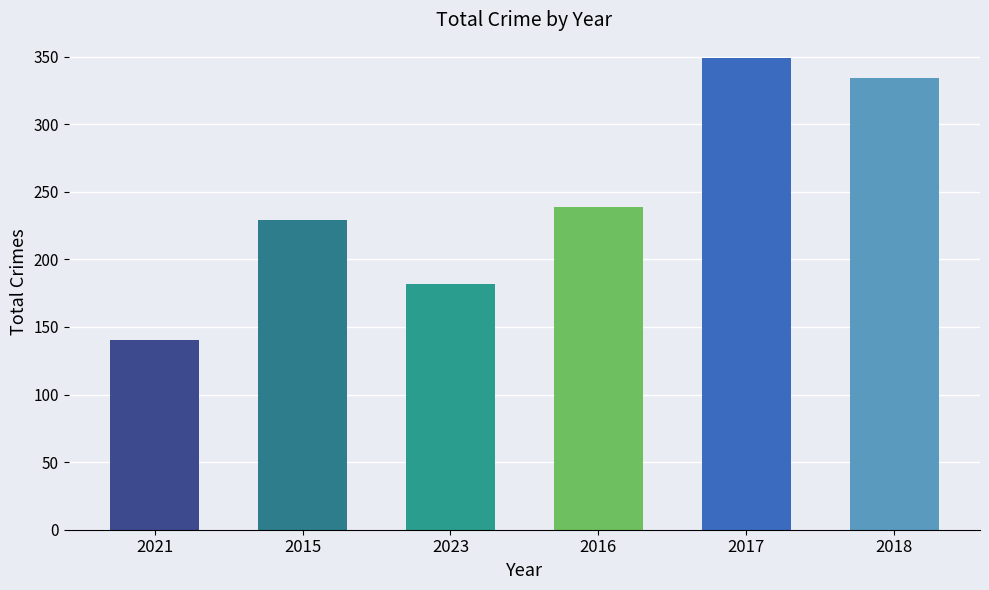

What is the approximate value at 2015, to the nearest 5?

230